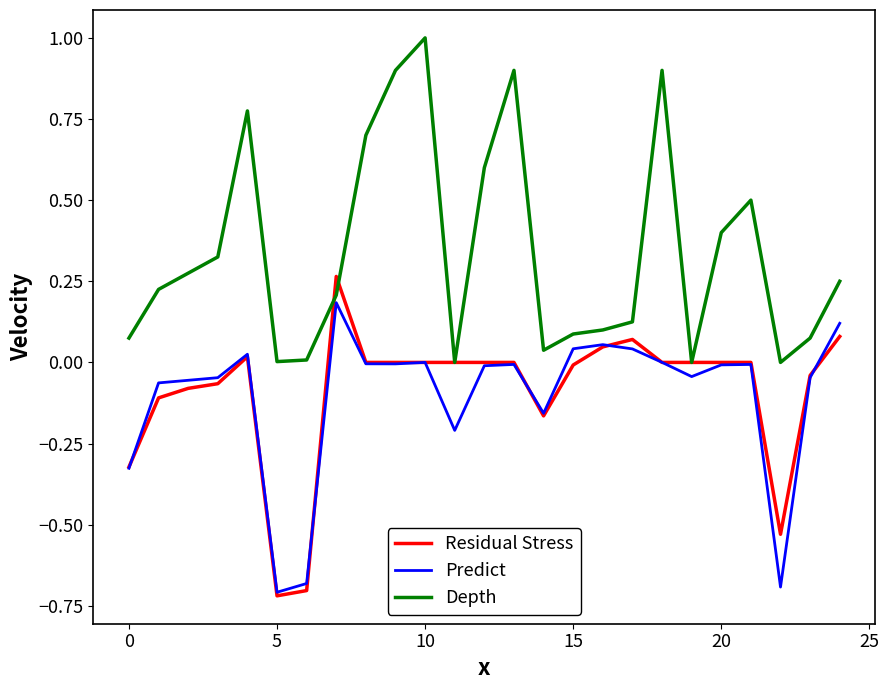

List the series in order of their peak value, lowest first.

Predict, Residual Stress, Depth